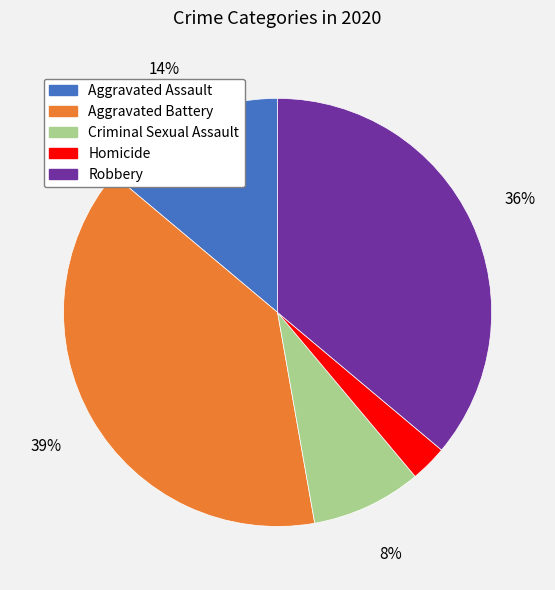

Do Aggravated Assault and Homicide together represent more than half of the pie?

No